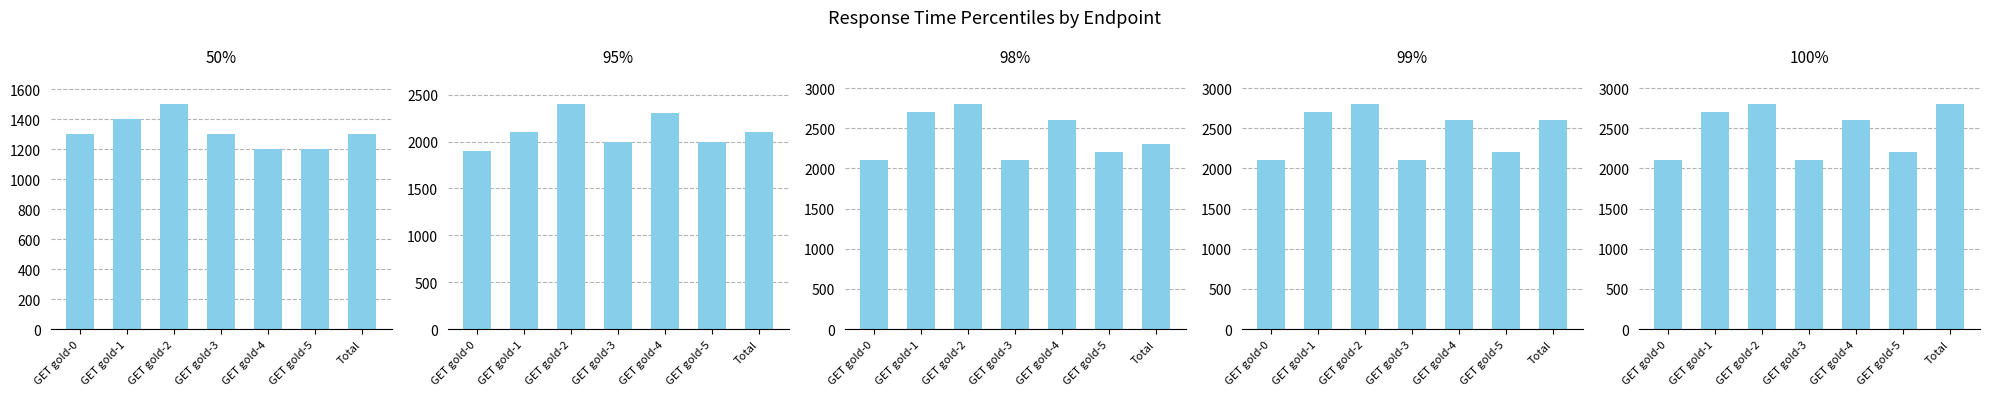

What is the maximum value for 50%?

1500